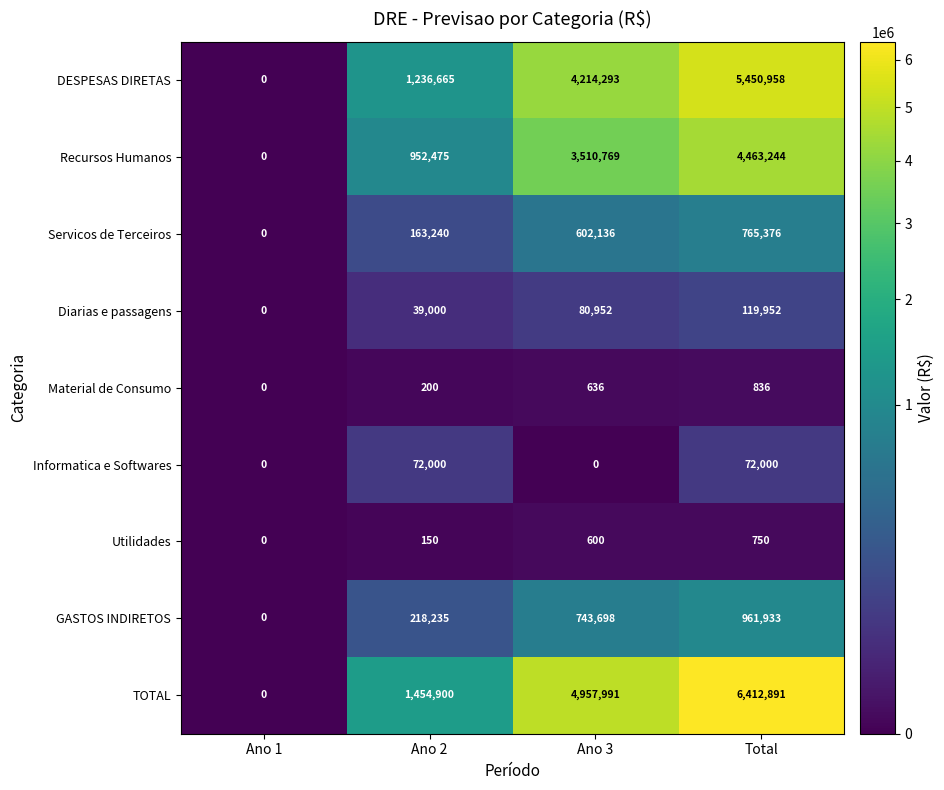

What value does the GASTOS INDIRETOS series have at Total?

961933